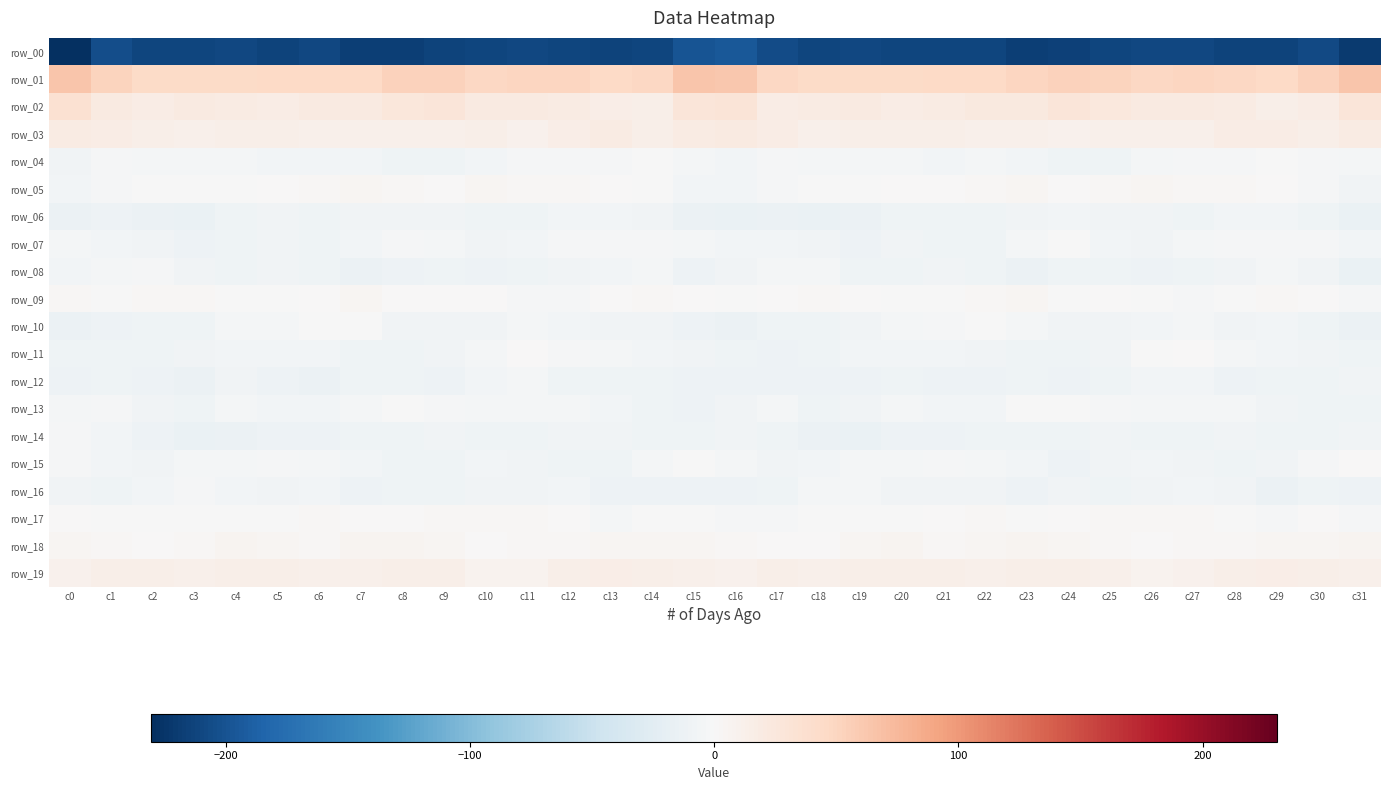

The row_17 series shows 1.6 at c24. True or false?

True